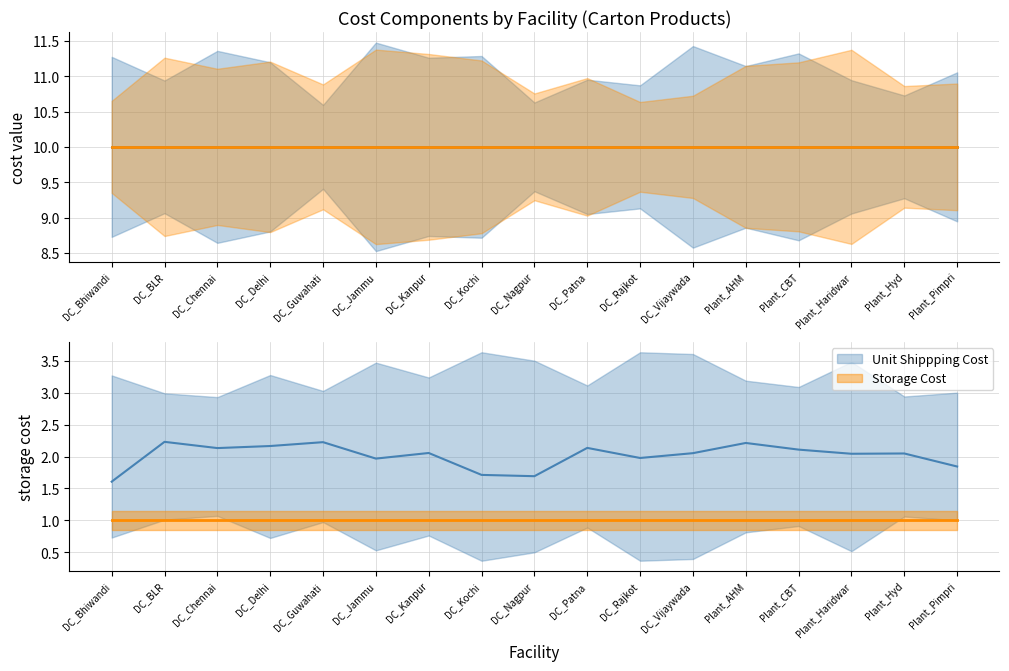

What position from the left is DC_Vijaywada?

12